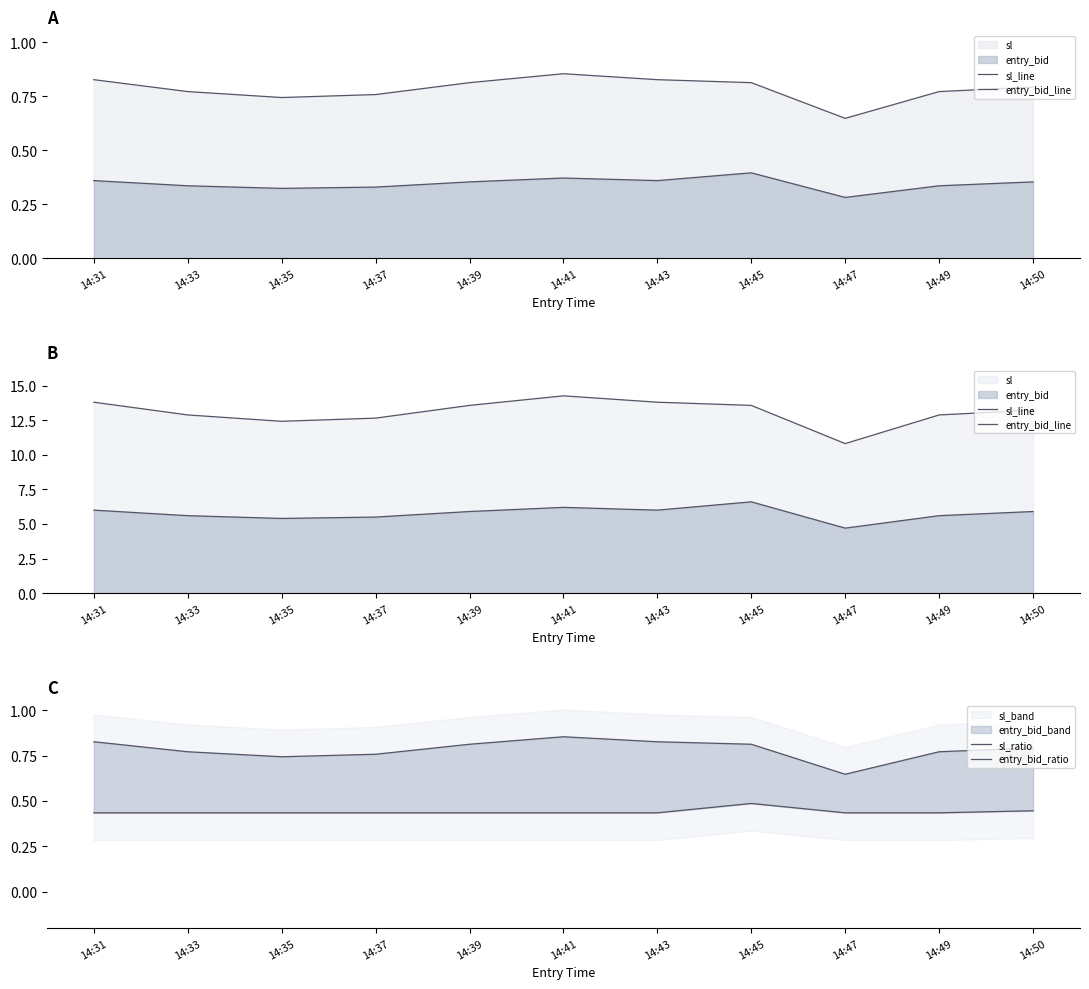

How many interior local valleys does the sl_line series have?

2